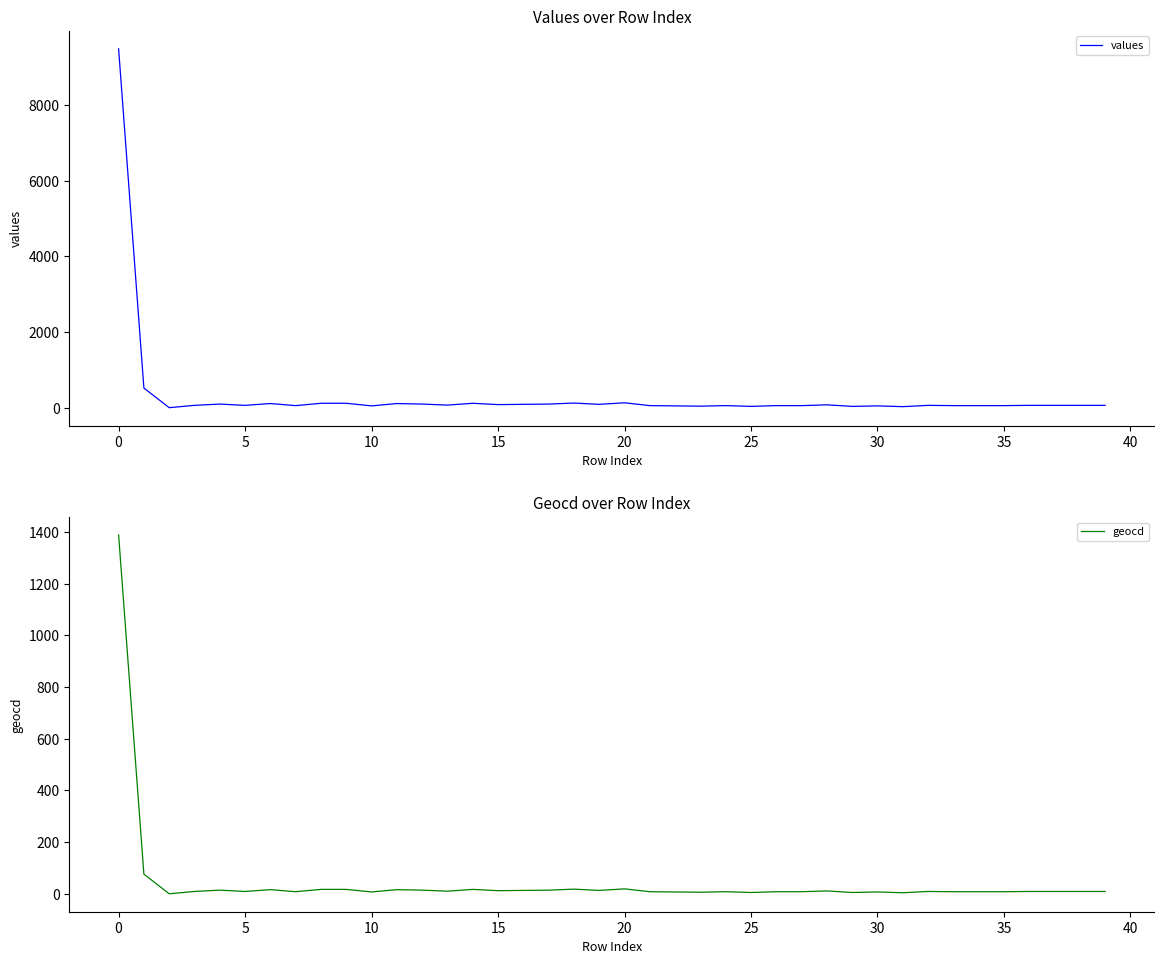

At how many categories does at least one series exceed 1375?

1